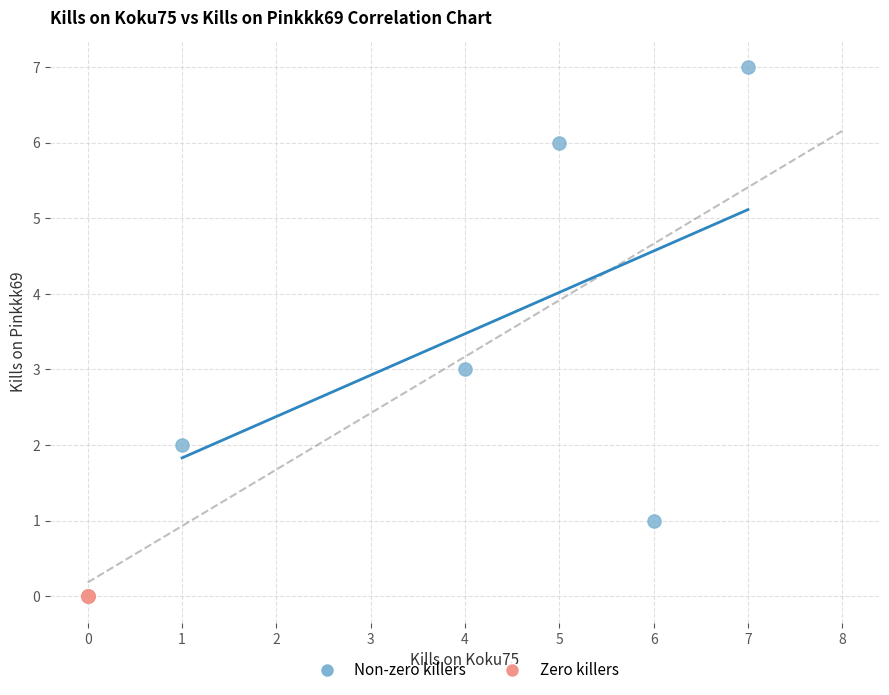

Which series contains the lowest Y value?

Zero killers